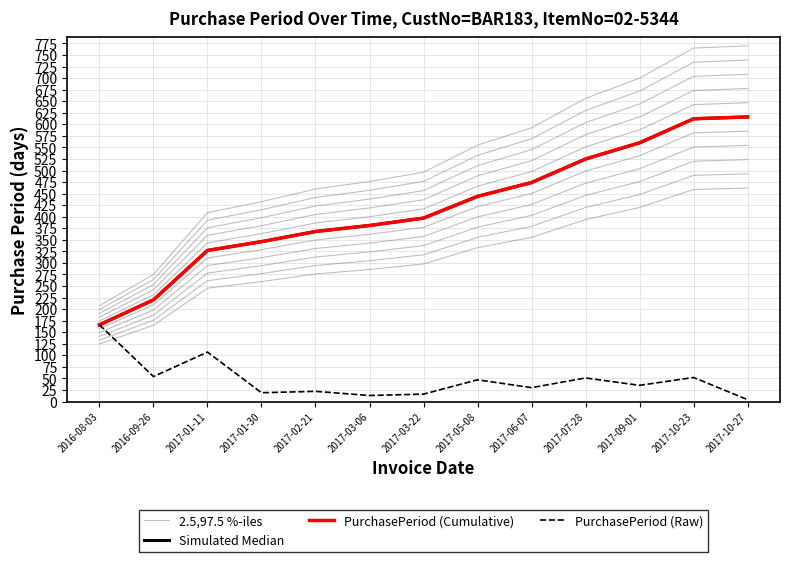

What is the spread (max minus min) of values at 2017-07-28?

605.2